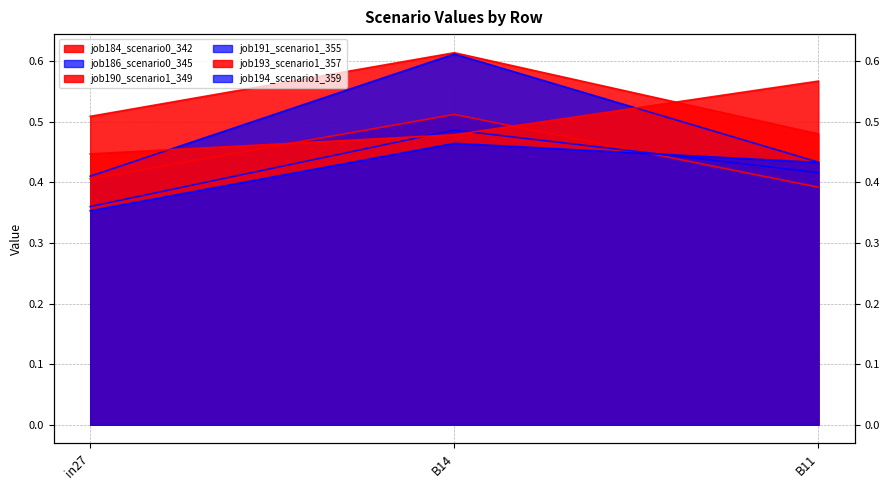

Is it true that job190_scenario1_349 equals 0.8 at in27?

False